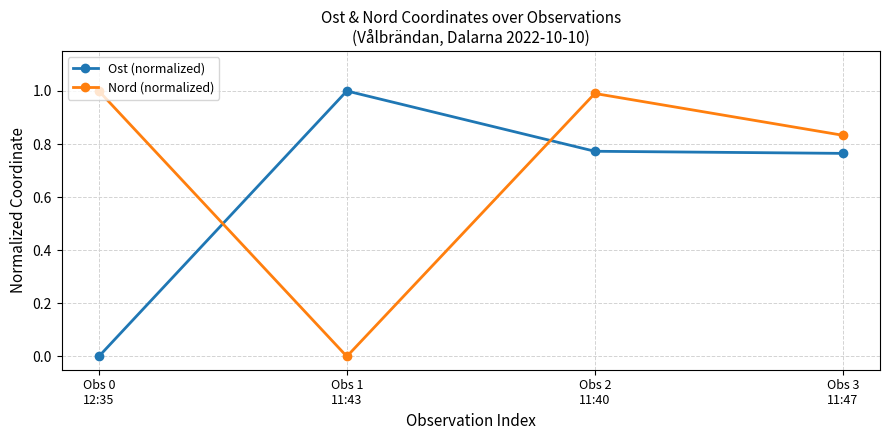

At which category is the sum across all series the highest?

Obs 2
11:40